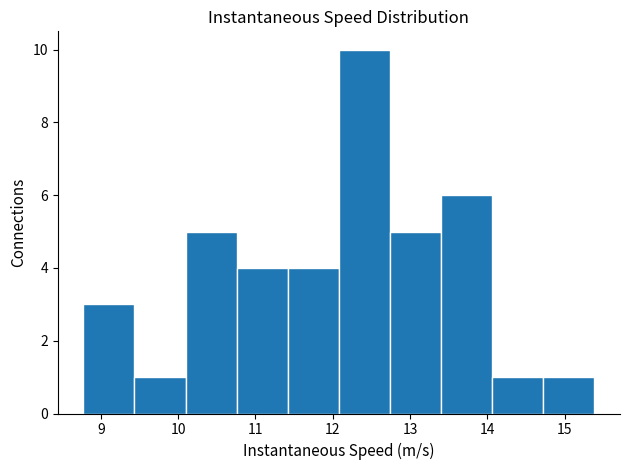

How tall is the bar that spans 14.1 to 14.7 on the x-axis? Neither the bar edges nor the heights are printed on the chart, so give them approximately, as read against the axes.

1